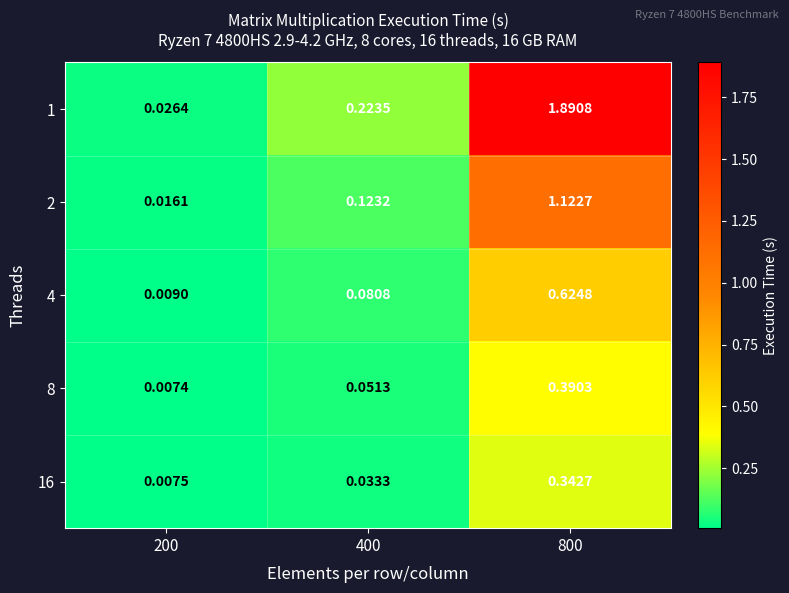

Is the value of 2 at 800 greater than the value of 16 at 800?

Yes